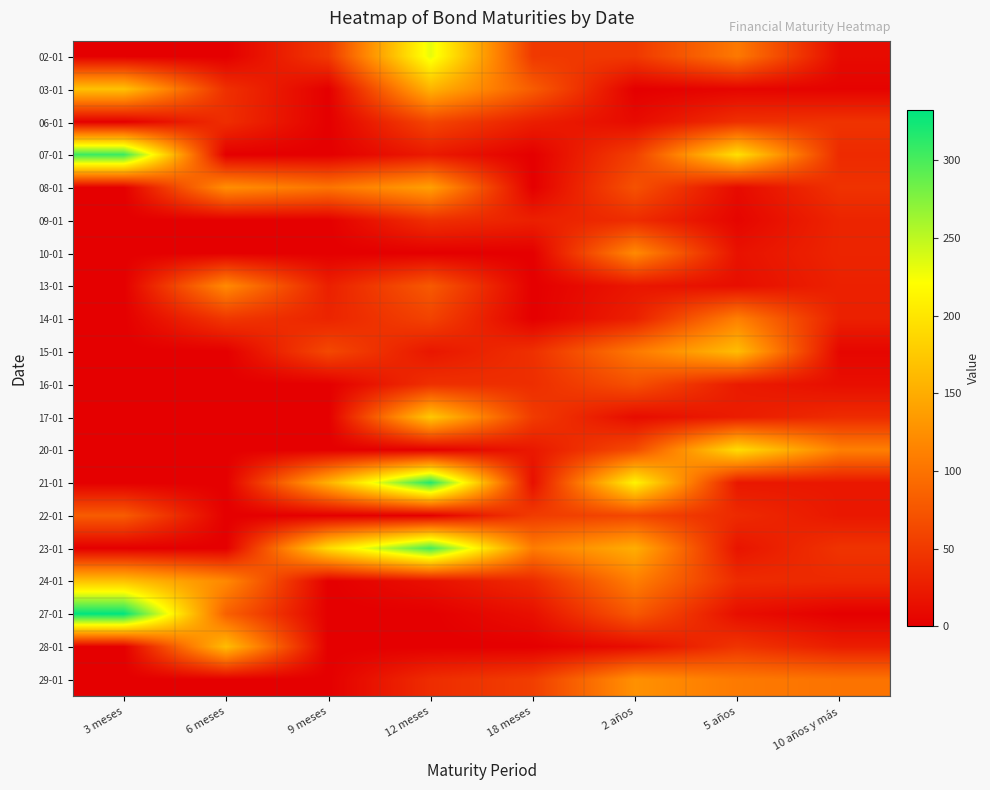

At which category is the sum across all series the highest?

12 meses